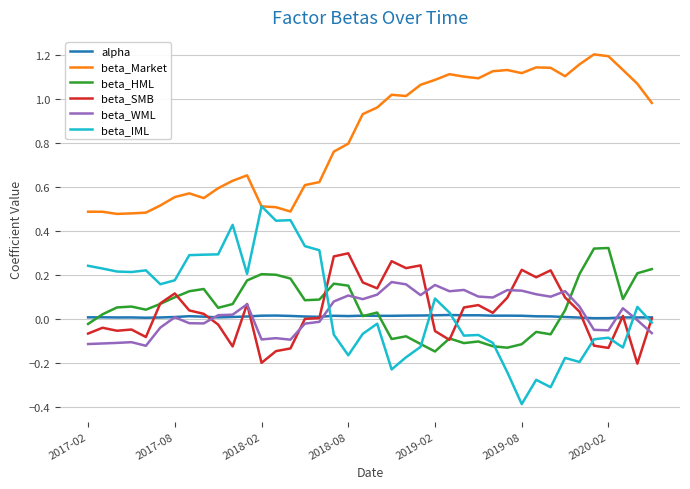

Which series has the largest total across all categories?

beta_Market